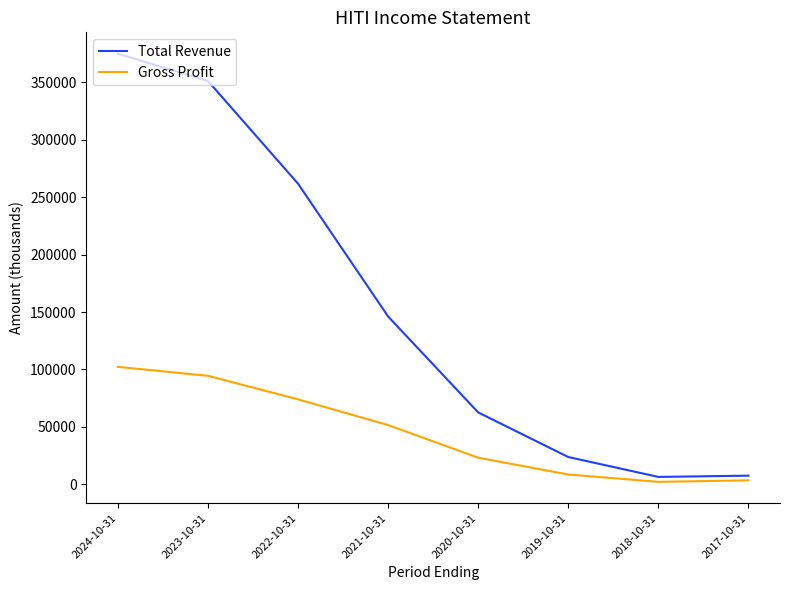

How many values in the Total Revenue series are below 146100?

4